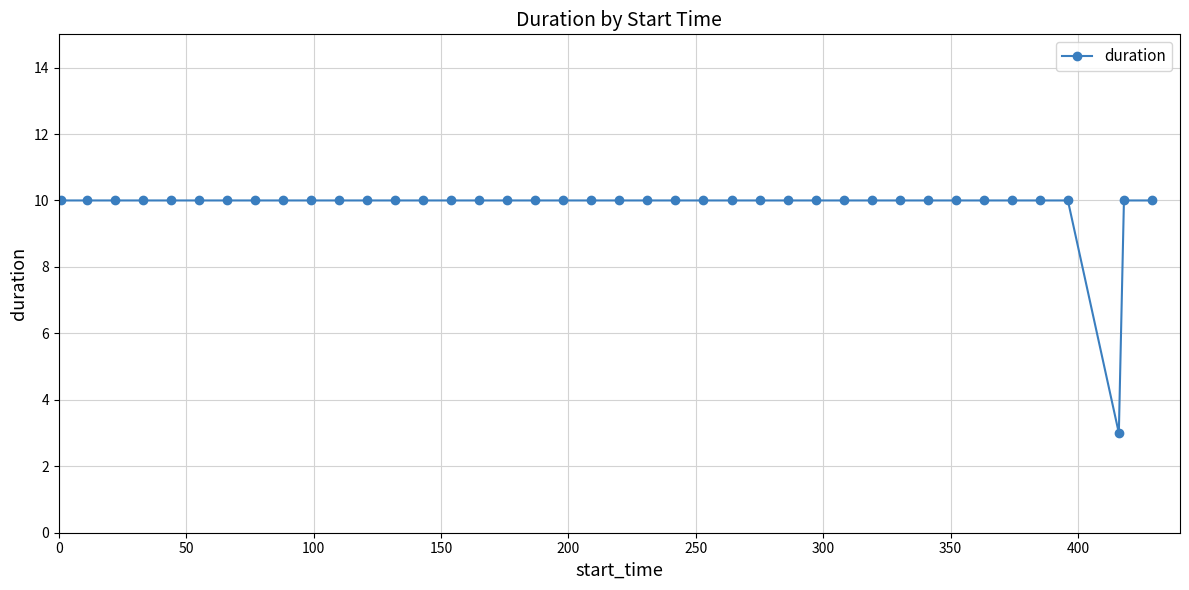

What is the difference between the second highest and minimum values?

7